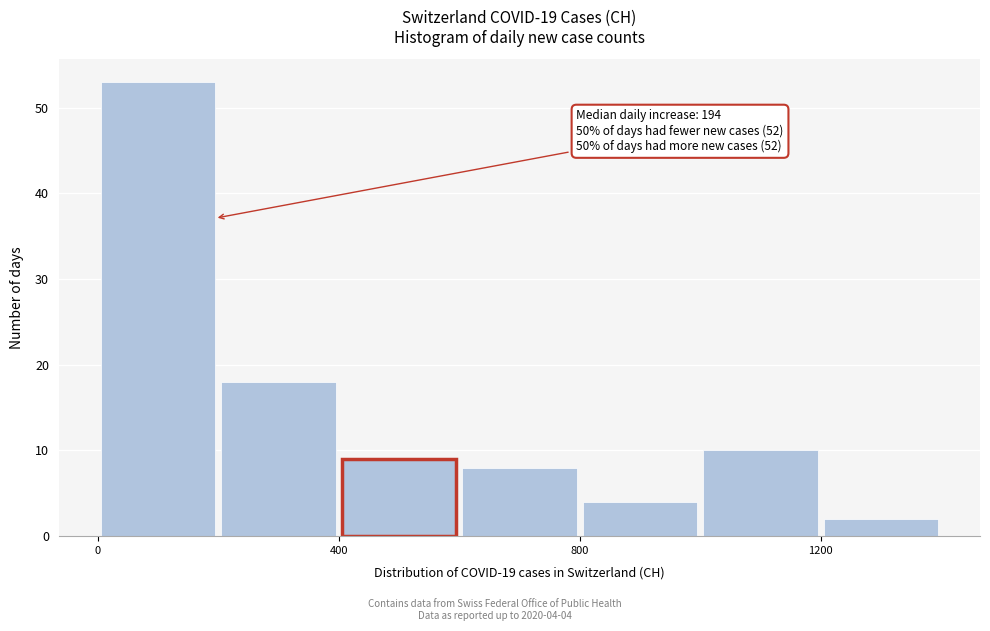

Which range on the x-axis has the tallest bar?

0 to 200